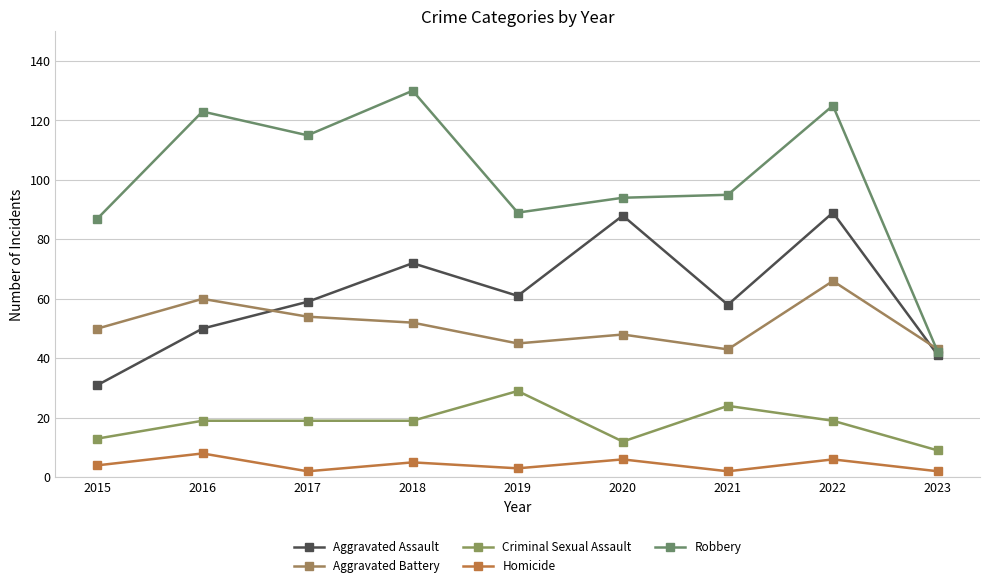

What is the value of the Criminal Sexual Assault point at the 8th from the left?

19